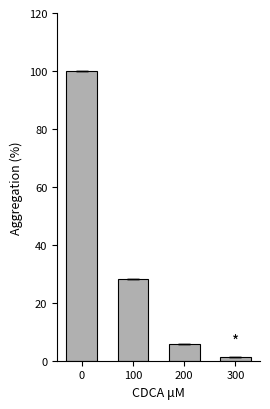

Reading right to left, what are all the values shown in this chart?

1.2	5.7	28.1	100.0